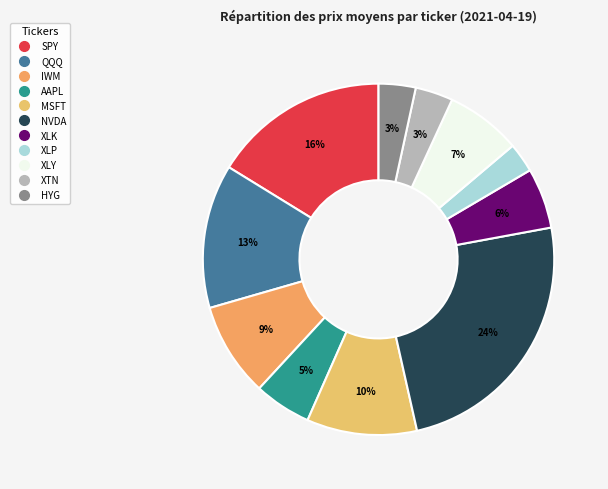

What percentage do XLY and HYG together represent?

10.3%